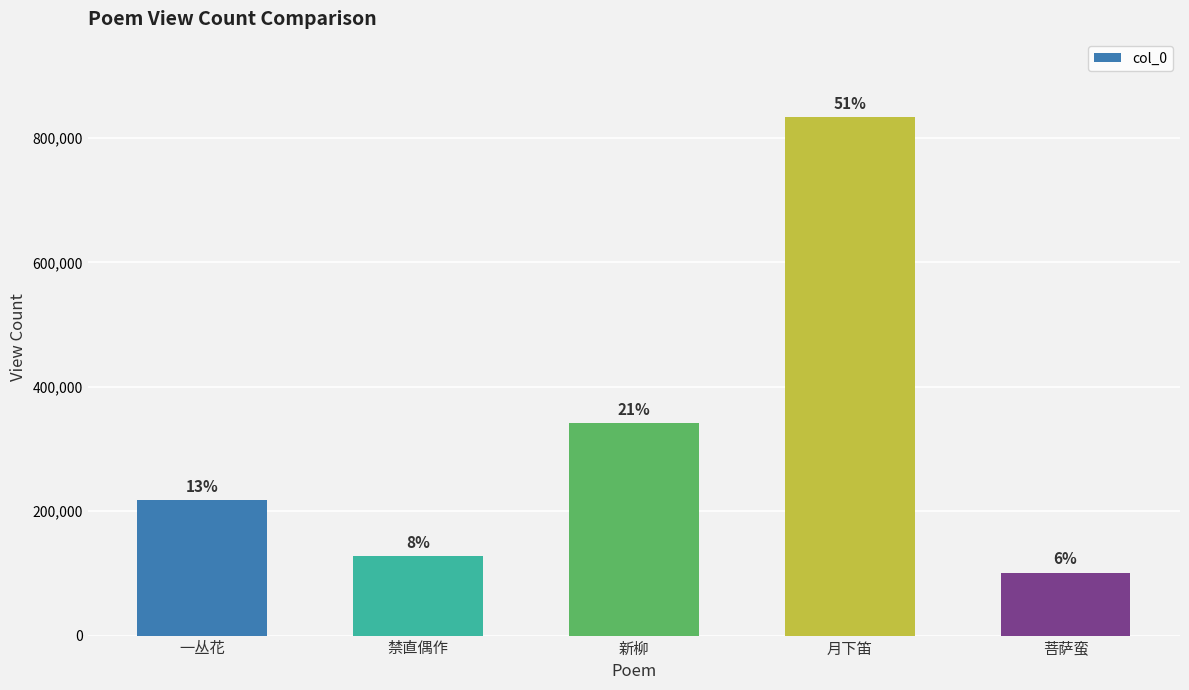

What position from the left is 月下笛?

4